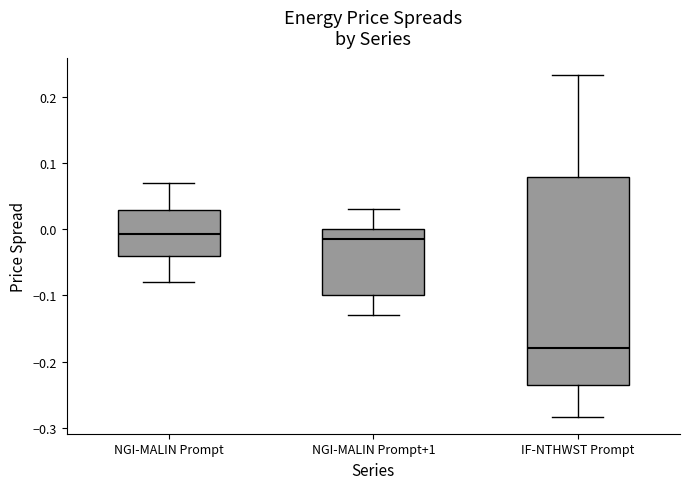

Reading left to right, transcribe this box plot: for each box, give where its median line is, the range the box spans, and where its two whiskers end, as read against the y-axis. The values are not printed on the chart, so give them approximately, as read against the axis.

NGI-MALIN Prompt: median -0.01, box -0.04 to 0.03, whiskers -0.08 to 0.07
NGI-MALIN Prompt+1: median -0.01, box -0.10 to 0.00, whiskers -0.13 to 0.03
IF-NTHWST Prompt: median -0.18, box -0.24 to 0.08, whiskers -0.28 to 0.23